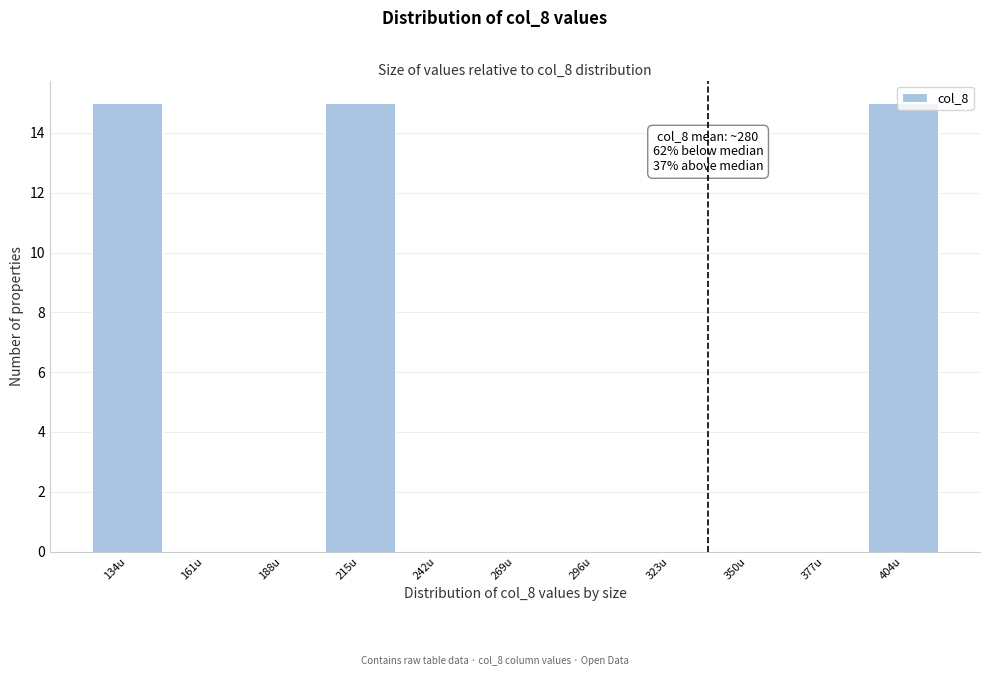

The chart shows a value of 0 at 161u. True or false?

True